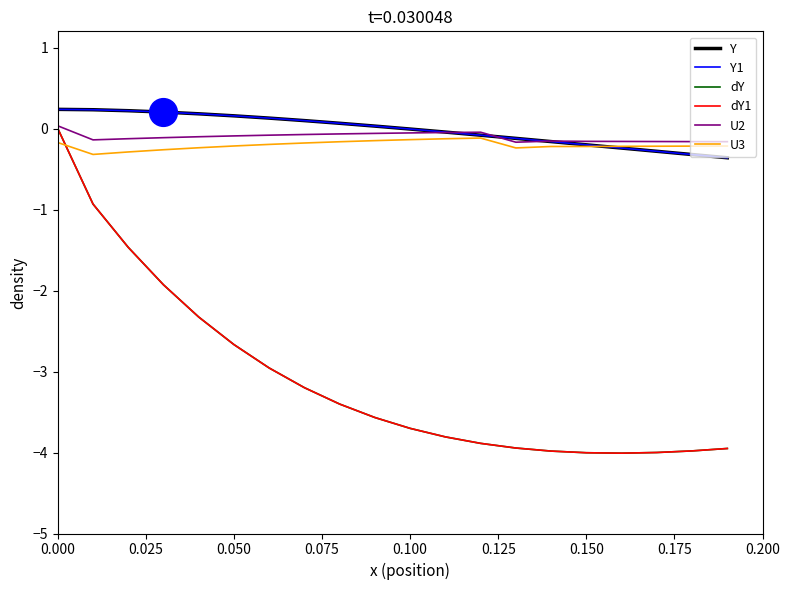

Does the chart display data point markers on the line(s)?

No